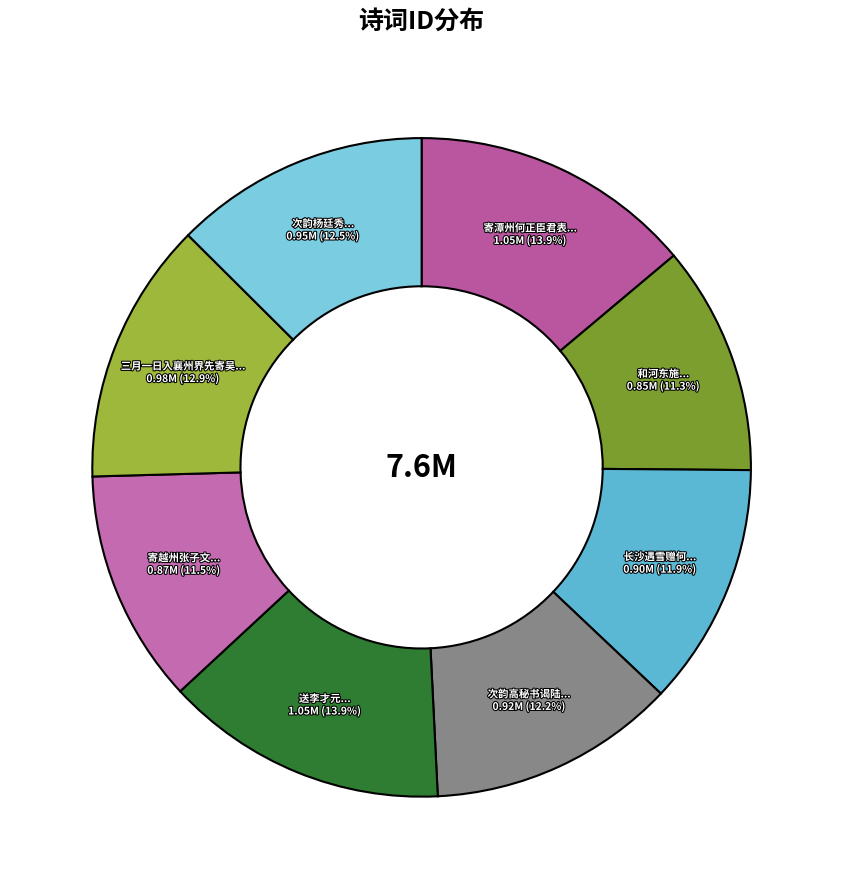

Rank the categories by value from highest to lowest.

送李才元待制二首 其二, 寄潭州何正臣君表待制二首 其二, 三月一日入襄州界先寄吴待制二首 其二, 次韵杨廷秀待制二首 其二, 次韵高秘书谒陆待制二首 其二, 长沙遇雪赠何待制二首 其二, 寄越州张子文待制二首 其二, 和河东施待制二首 其二